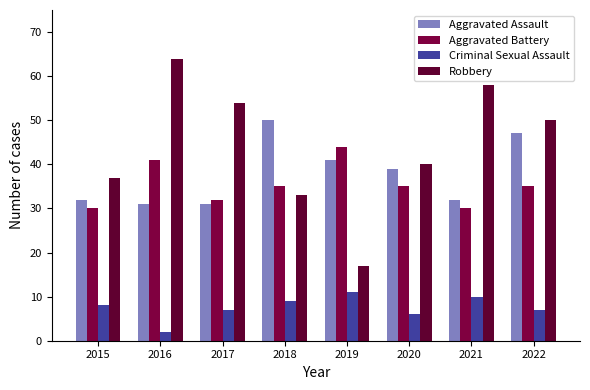

What is the value of the Aggravated Assault bar at the 2nd from the left?

31